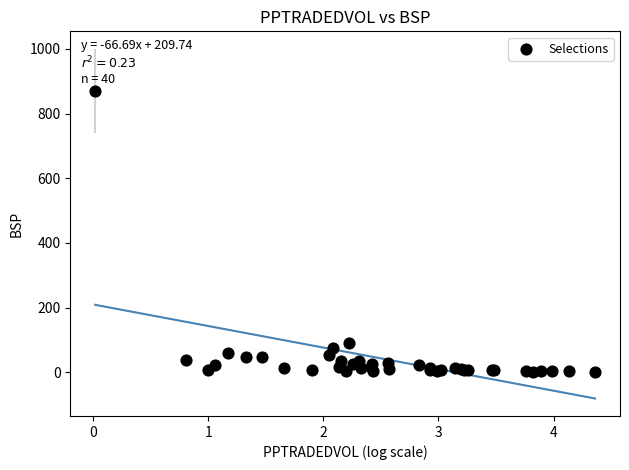

What Y value in the scatter plot is closest to 435?

90.1